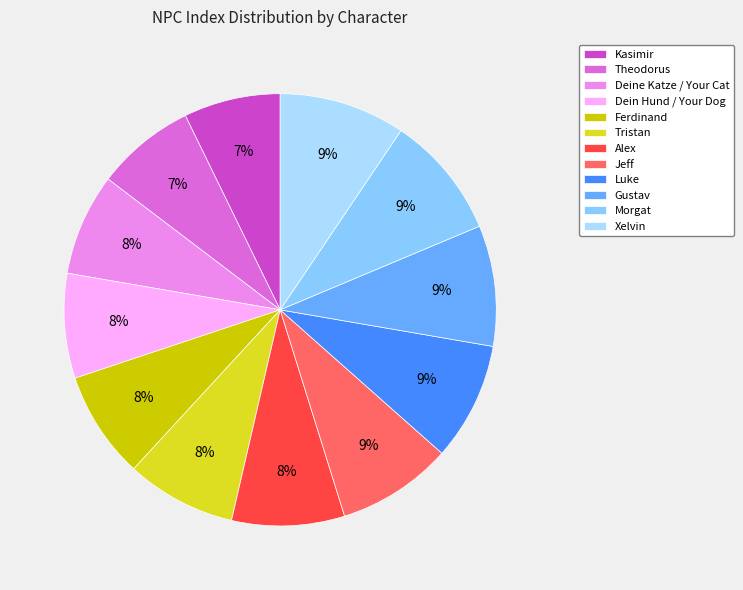

Count the number of slices in the pie.

12